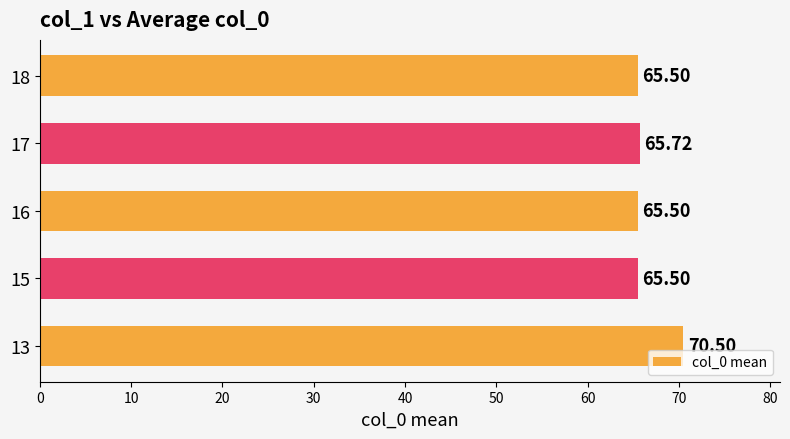

Between 16 and 13, which is larger?

13